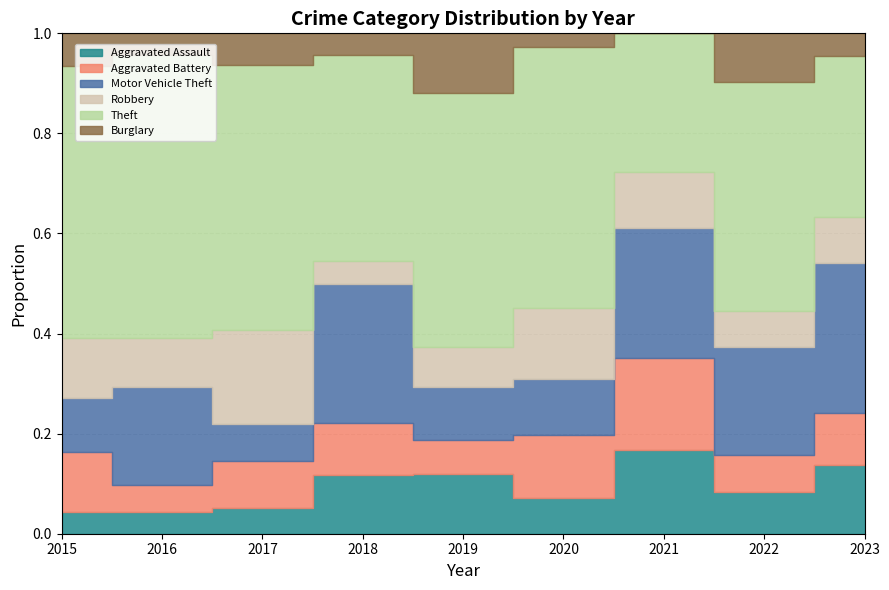

What is the highest value of the Robbery series?

18